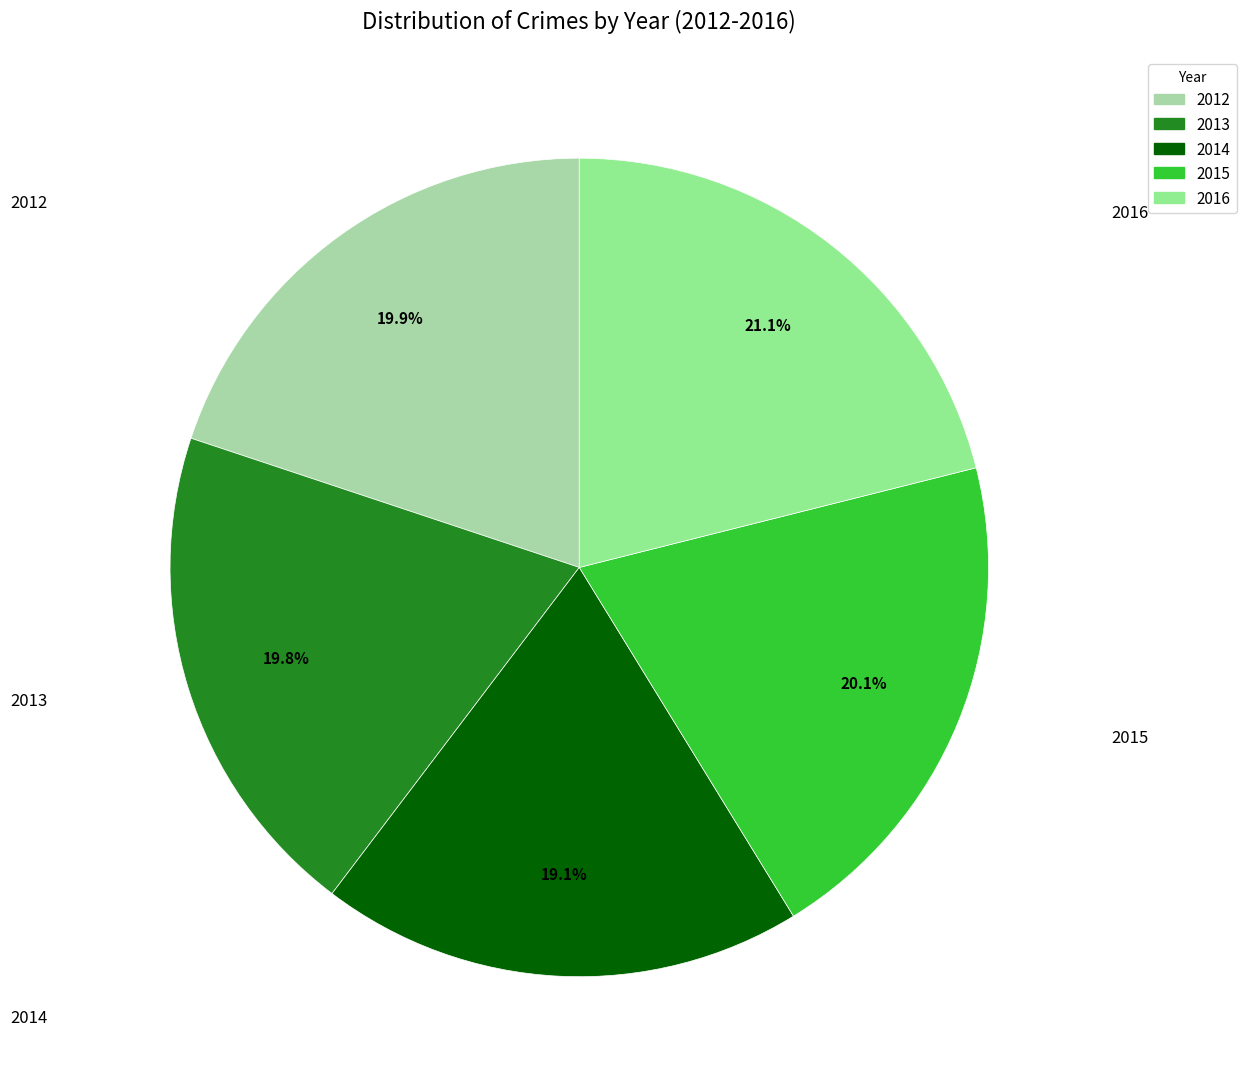

What is the smallest slice in the pie chart?

2014